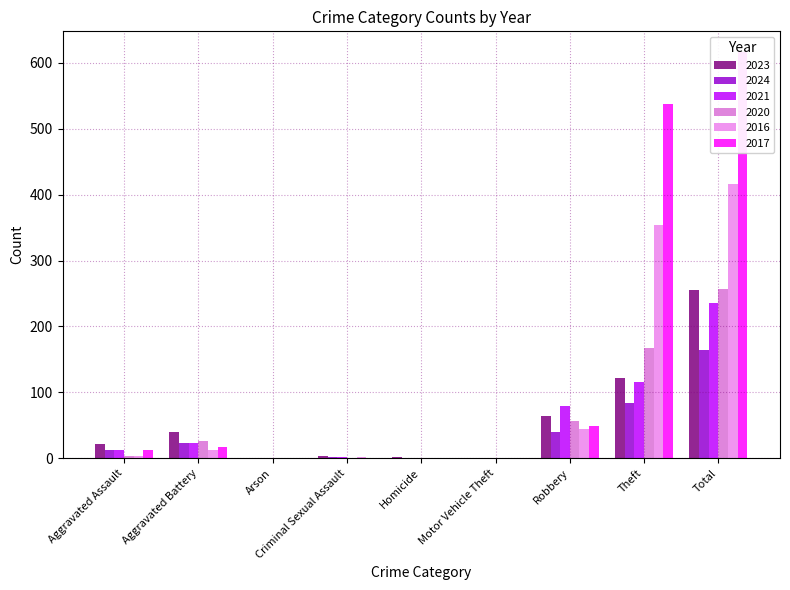

Between Aggravated Assault and Motor Vehicle Theft, which series saw the biggest shift?

2023